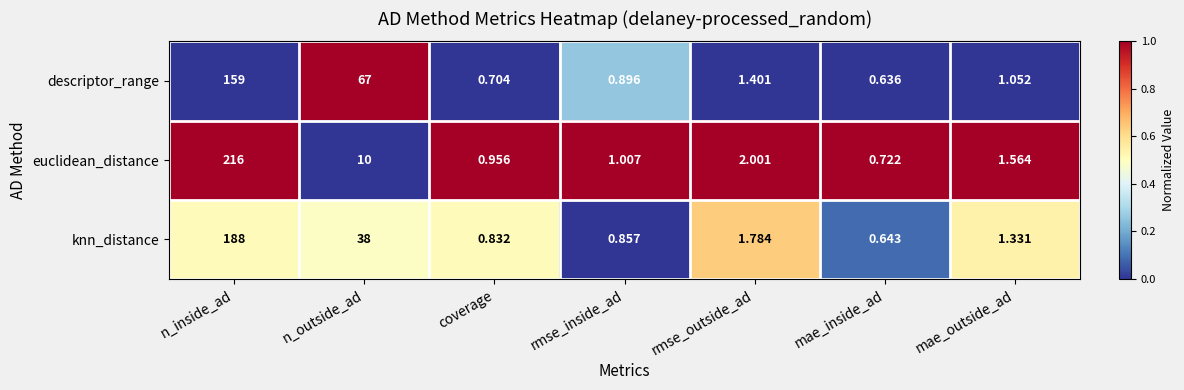

Rank the series by their maximum value, from highest to lowest.

euclidean_distance, knn_distance, descriptor_range